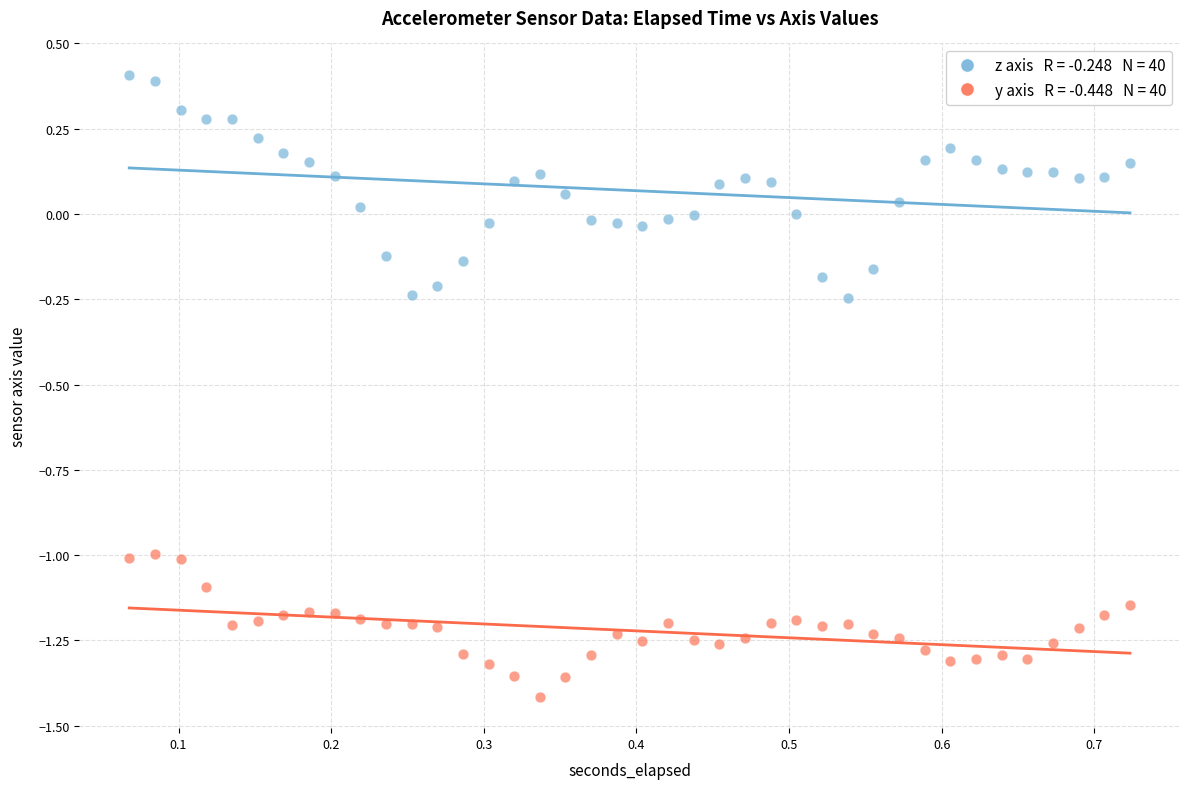

Across all data points, what is the range of X values (max minus min)?

0.7